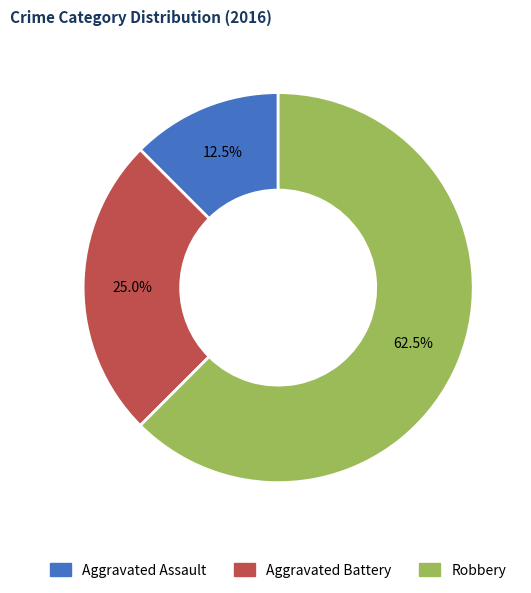

Combined, do Aggravated Assault and Robbery account for over 50%?

Yes